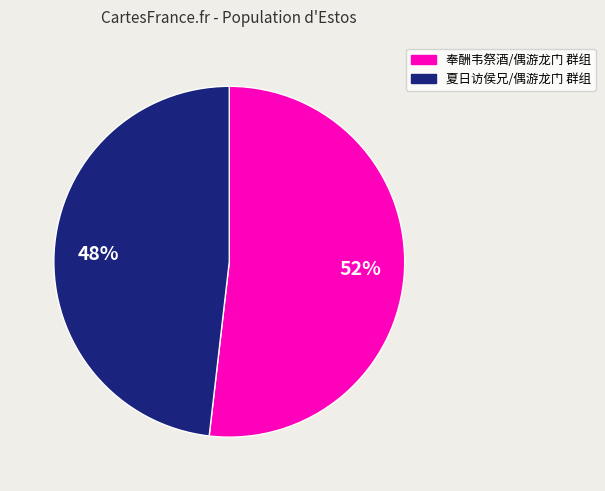

To the nearest percent, what is the average slice percentage?

50%